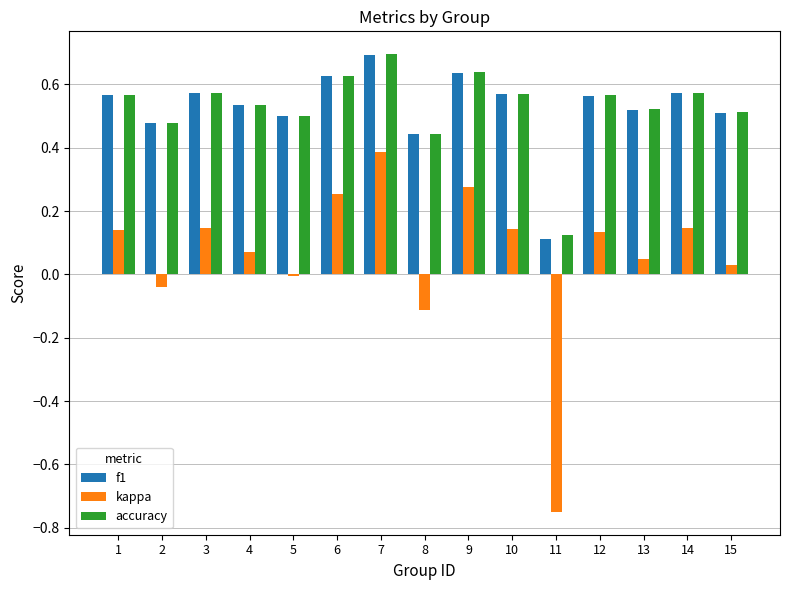

Which series has the widest spread of values?

kappa